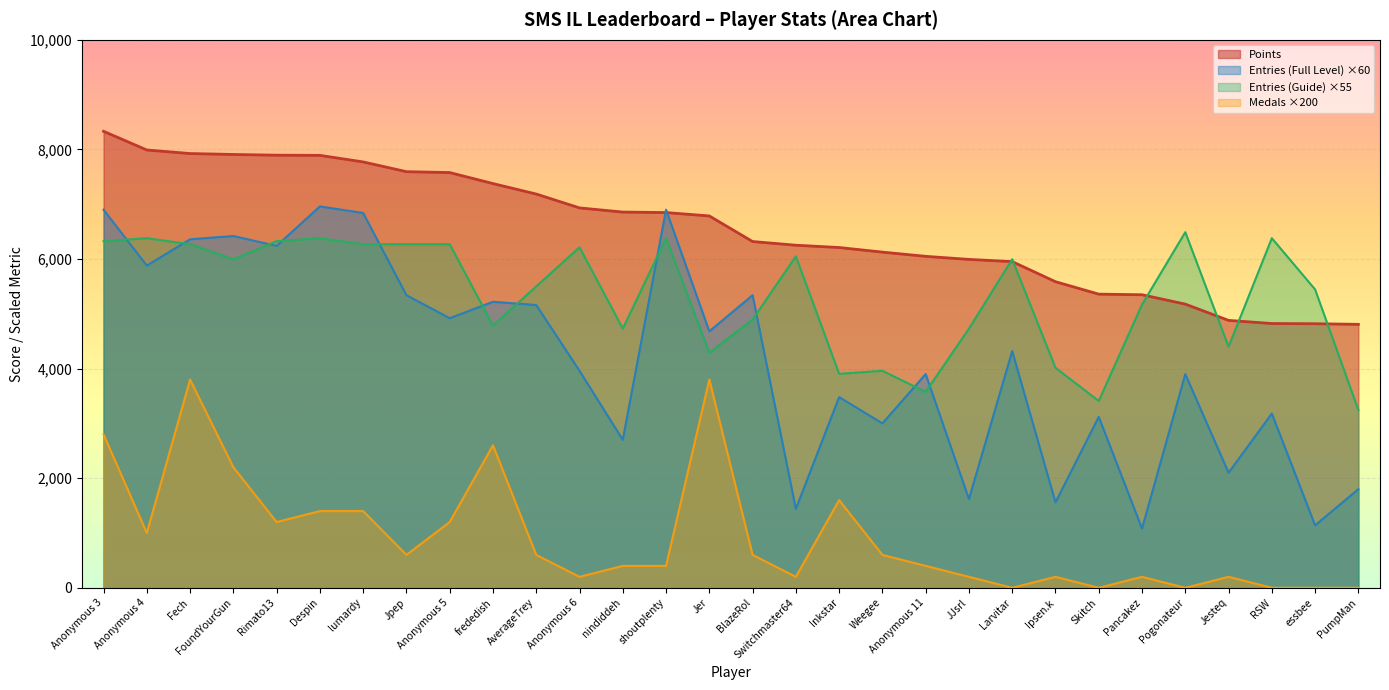

How many values are below 6786?

15